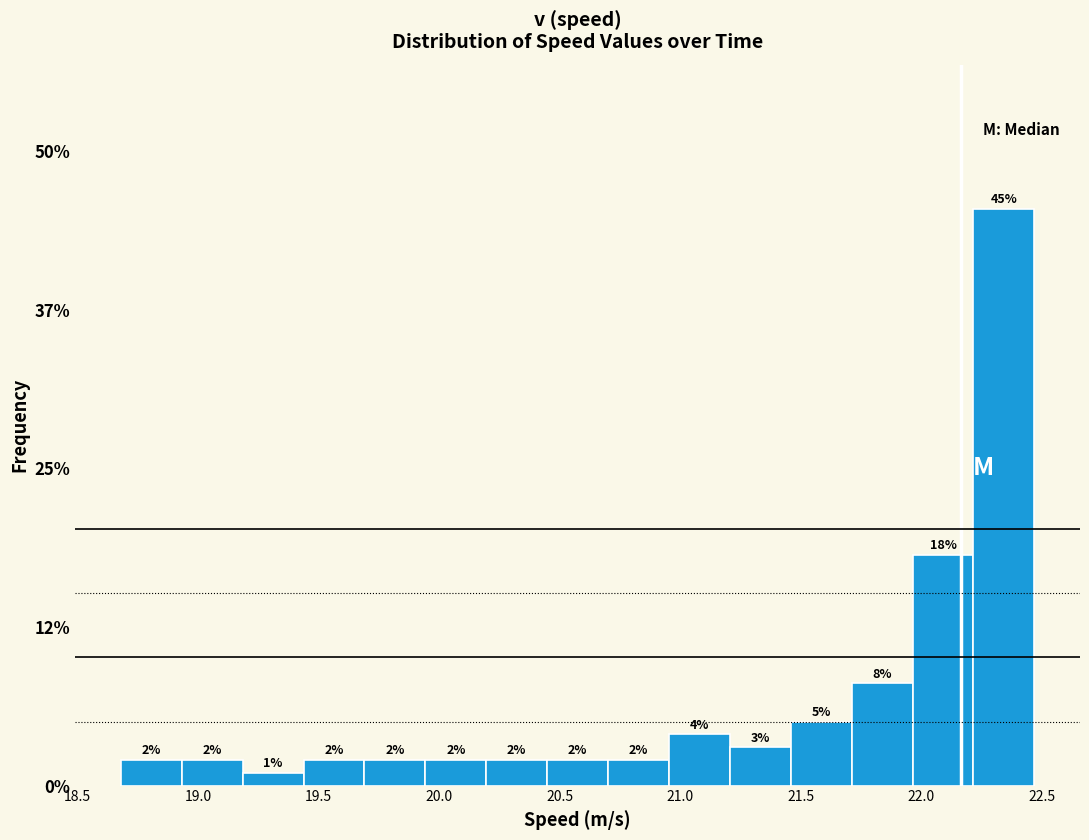

What is the height of the bar covering 19.95 to 20.20 on the x-axis? The bar edges are not printed on the chart, so give them approximately, as read against the axis.

2